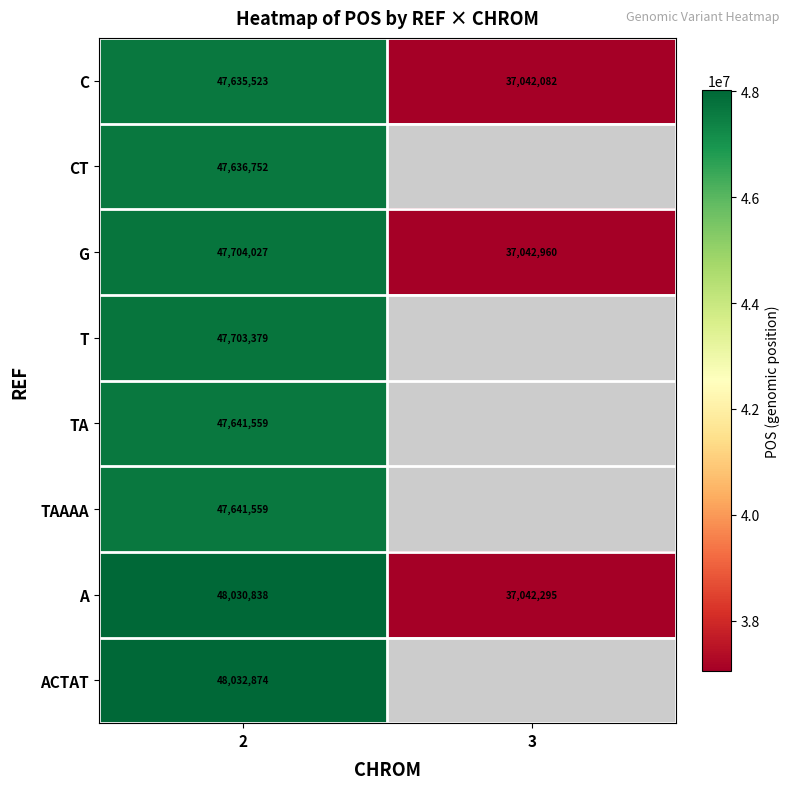

What is the greatest value displayed?

48032874.0